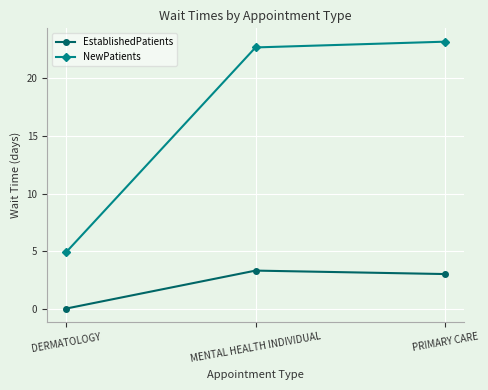

What is the label of the 2nd point from the left?

MENTAL HEALTH INDIVIDUAL